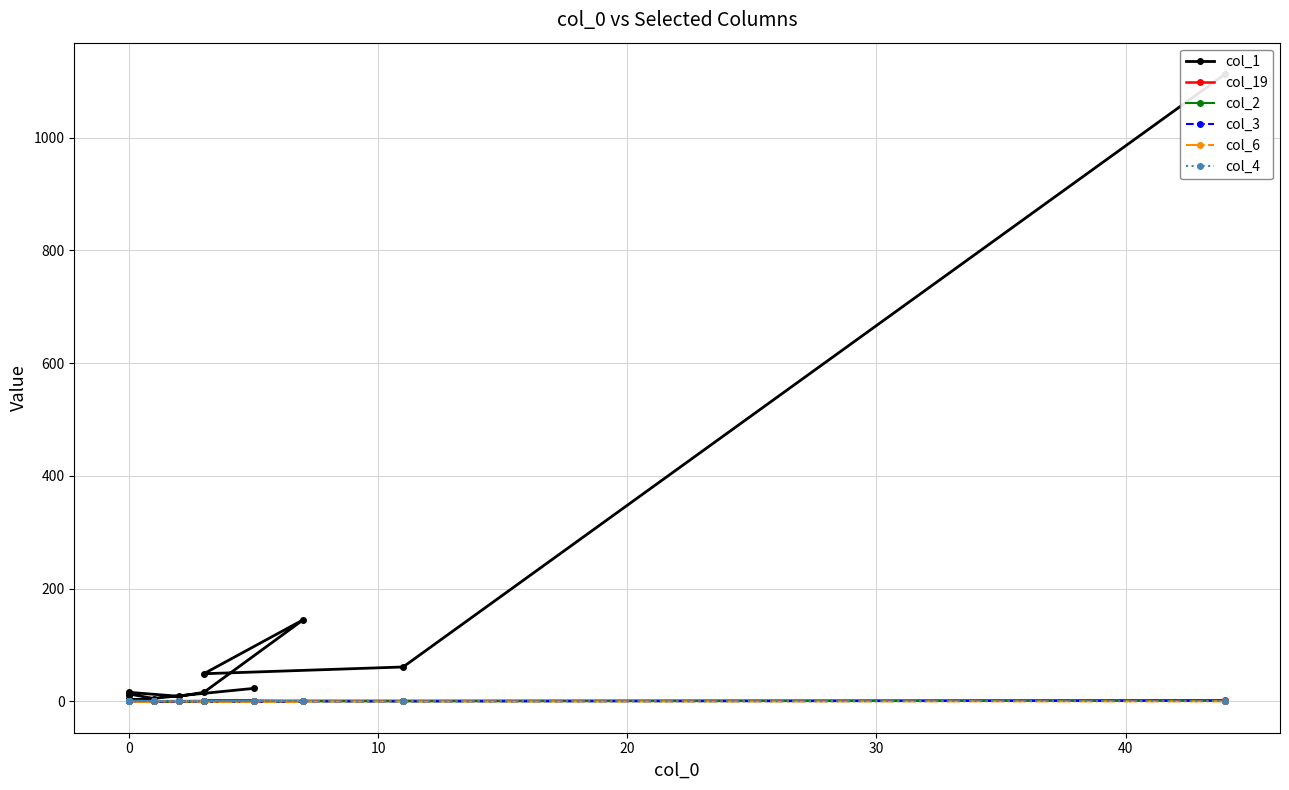

At how many categories does at least one series exceed 113?

2